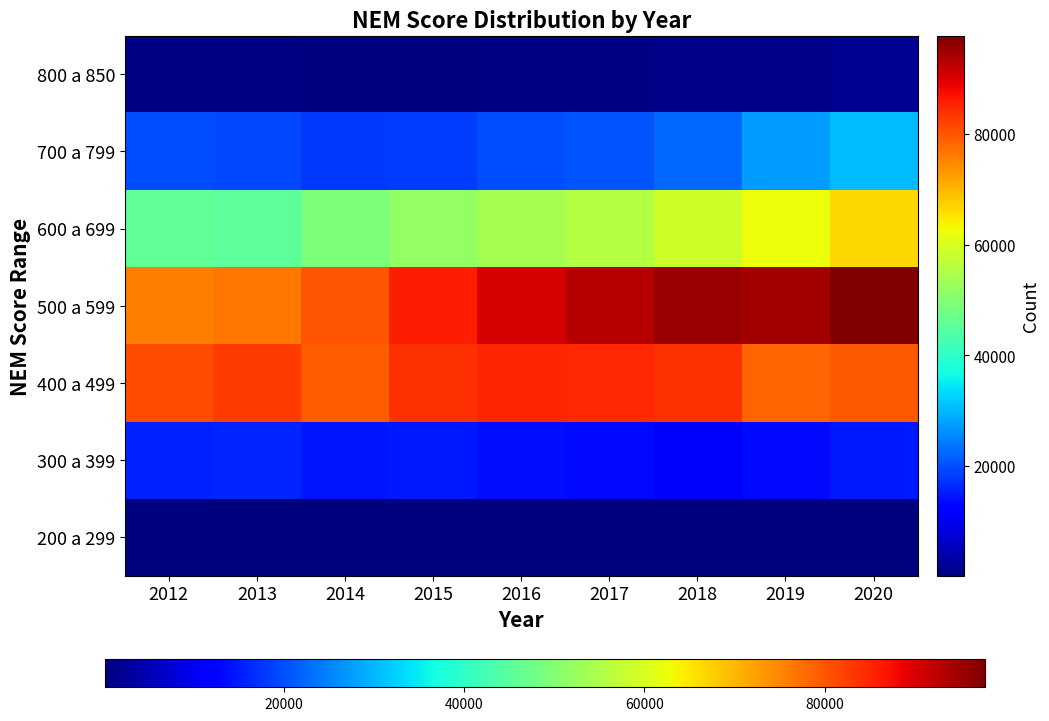

What is the difference between the highest and lowest values at 2013?

82422